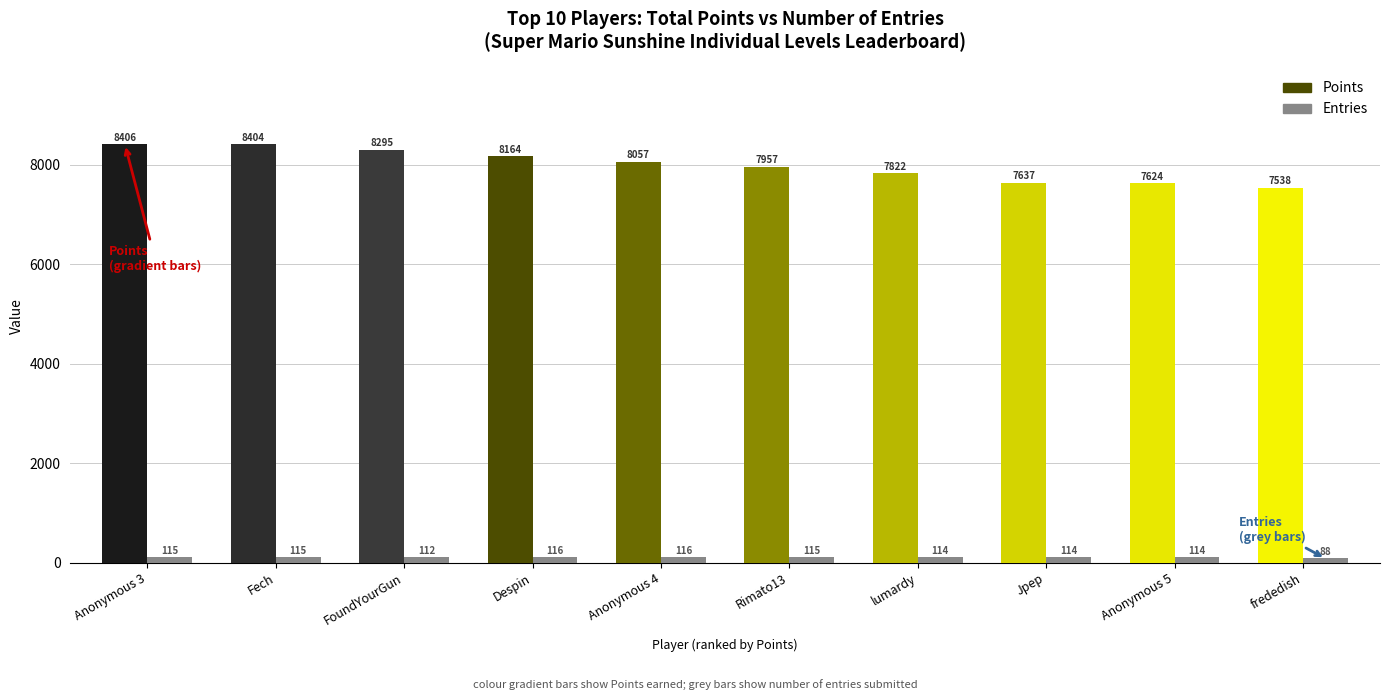

What is the total value across all series at Jpep?

7751